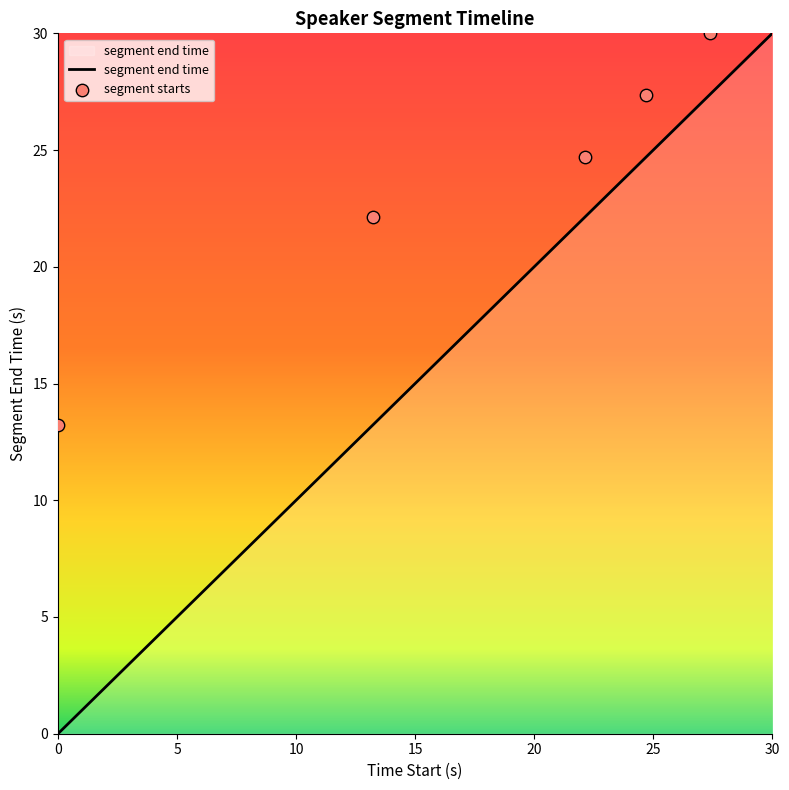

Between 22.14 and 27.362, which is larger?

27.362